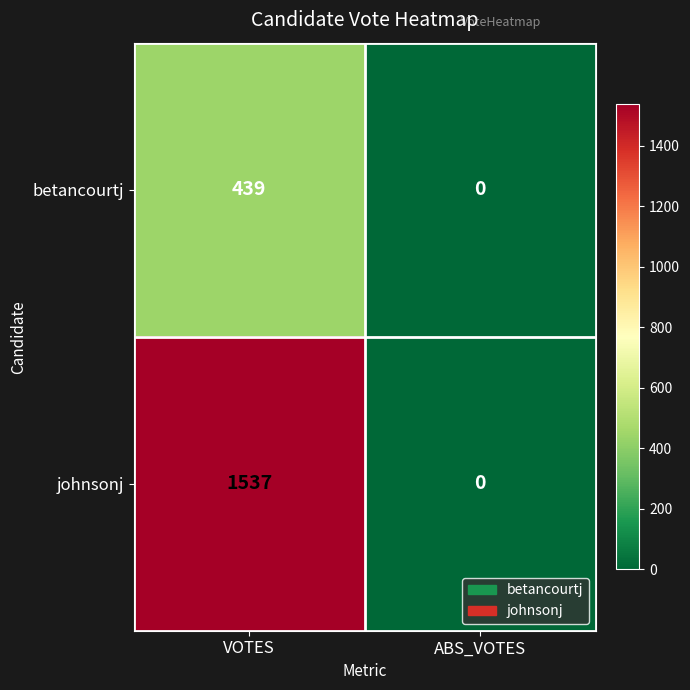

The value of betancourtj at VOTES is 144. True or false?

False